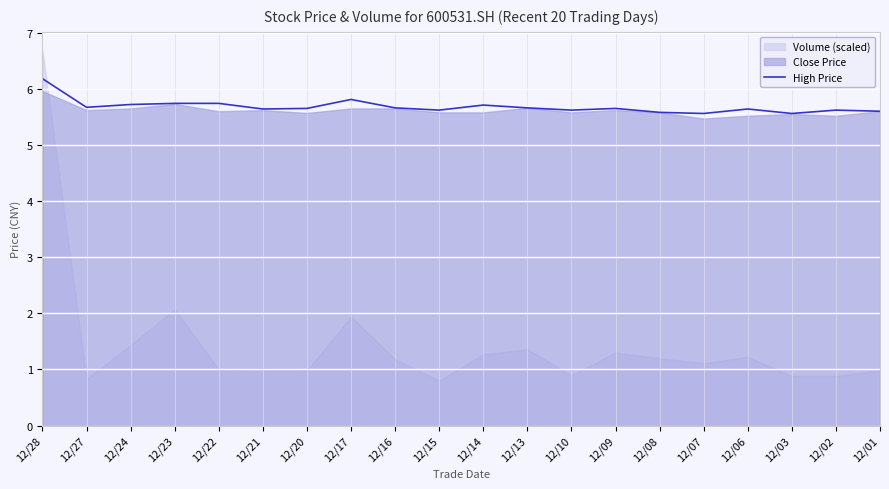

The value of High Price at 12/09 is 3.5. True or false?

False